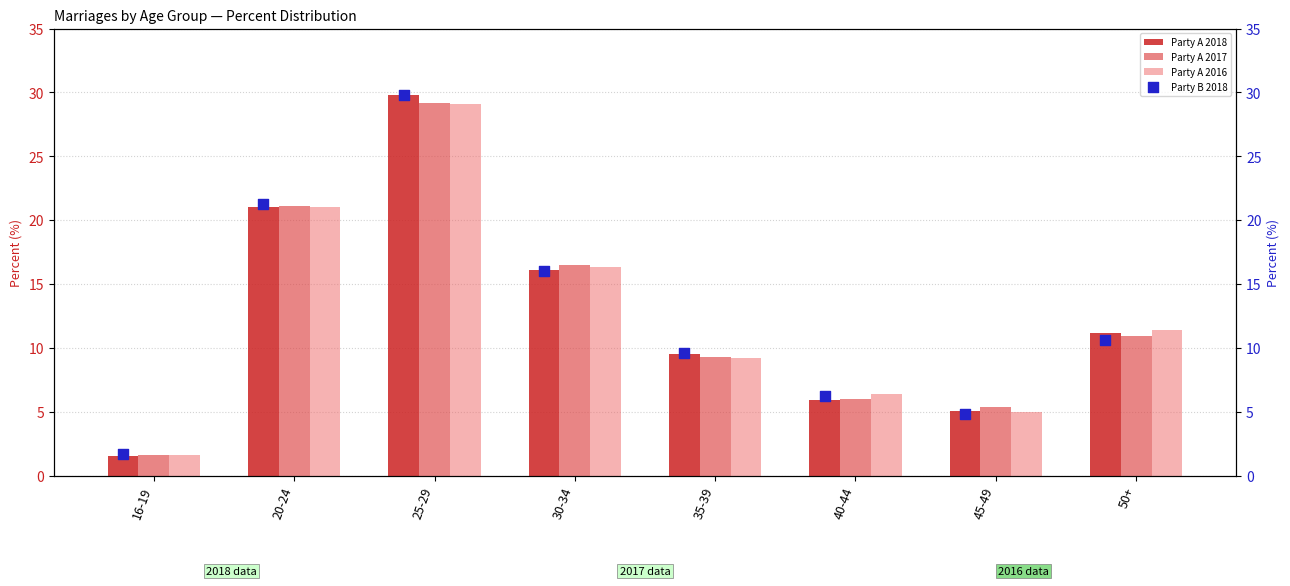

Which series has the widest spread of Y values?

Party A 2018